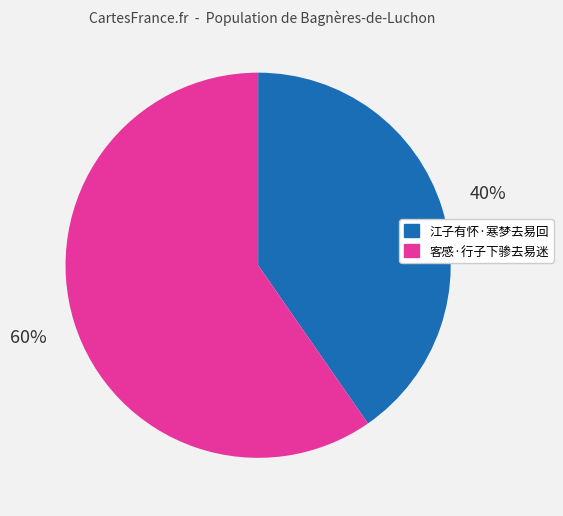

Between 客感·行子下骖去易迷 and 江子有怀·寒梦去易回, which is larger?

客感·行子下骖去易迷